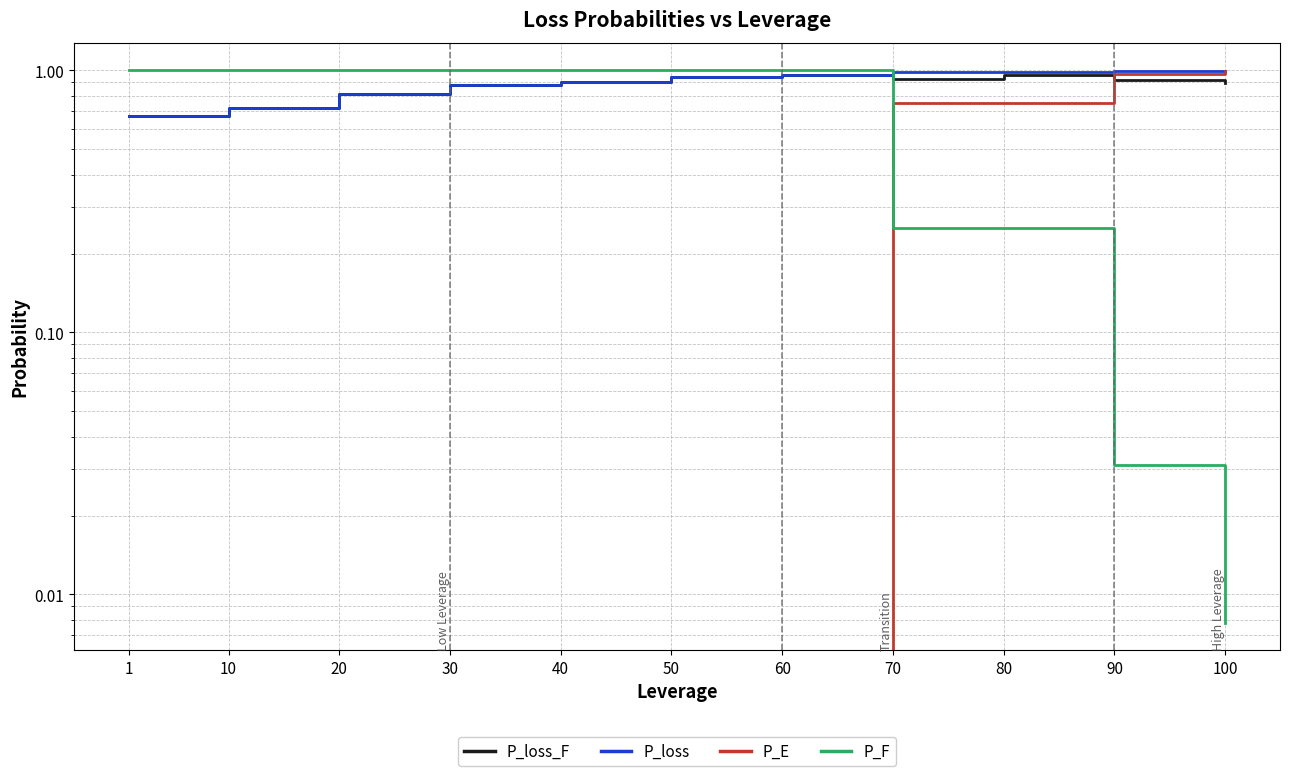

Between 1 and 70, which series saw the biggest shift?

P_E